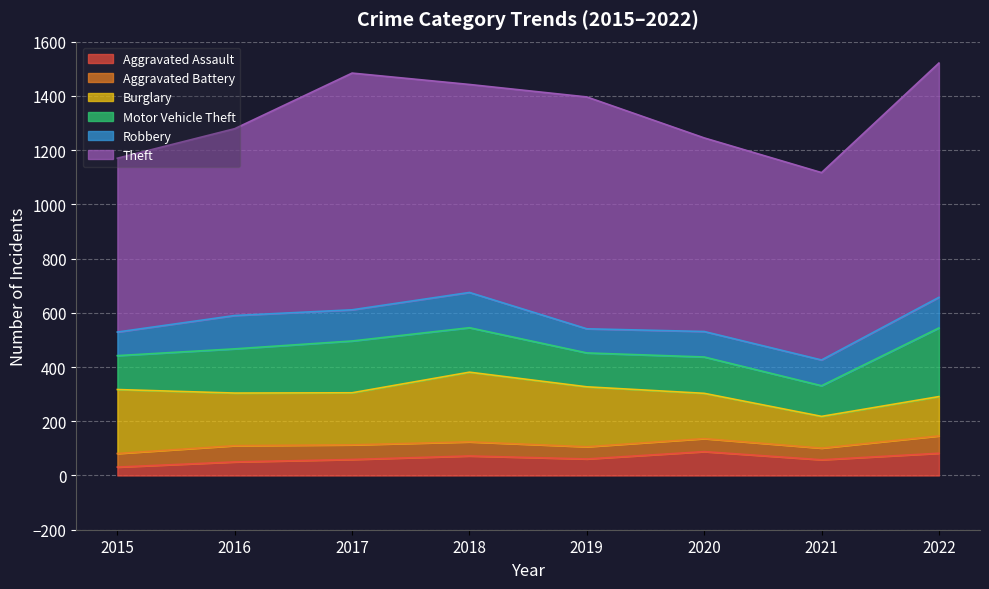

Which series has the largest range (max minus min)?

Theft